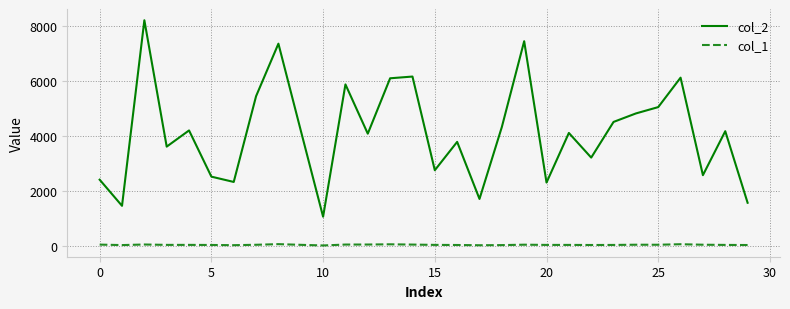

Which series has the largest total across all categories?

col_2